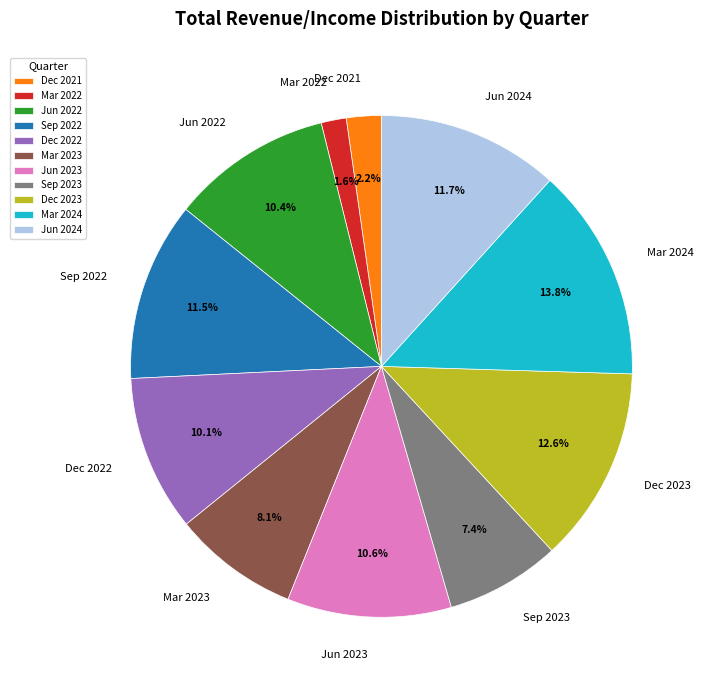

Which category has the smallest portion of the pie?

Mar 2022